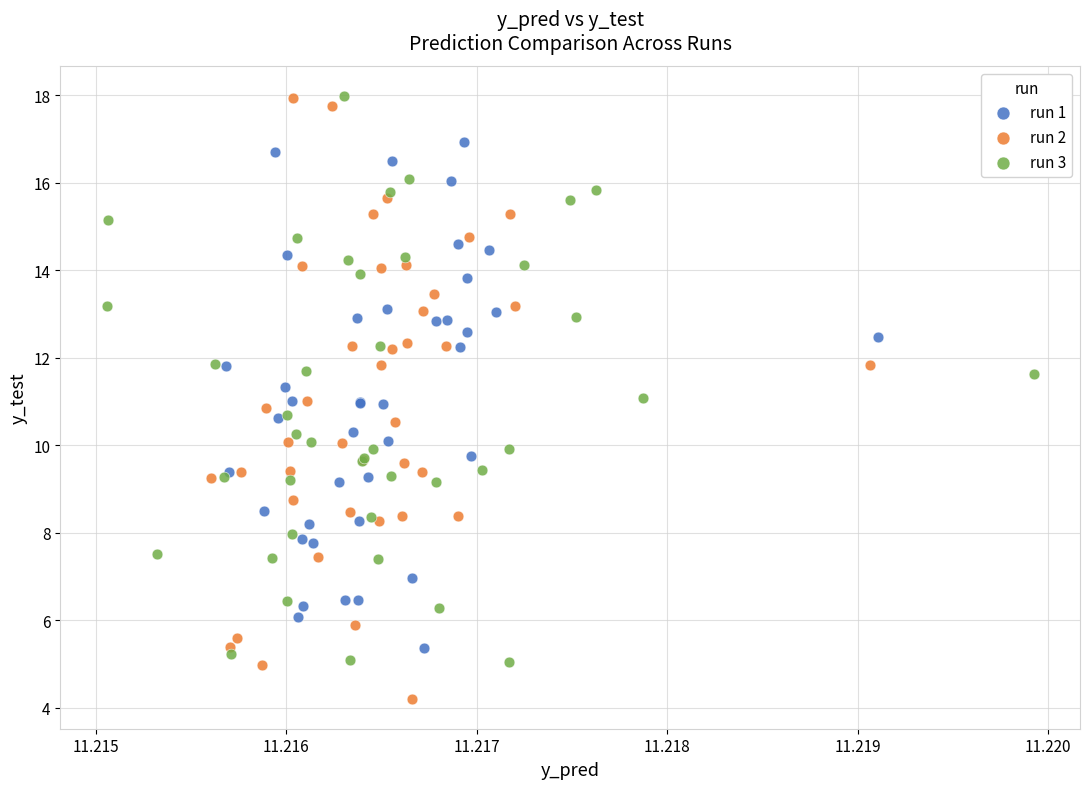

Which series contains the lowest Y value?

run 2